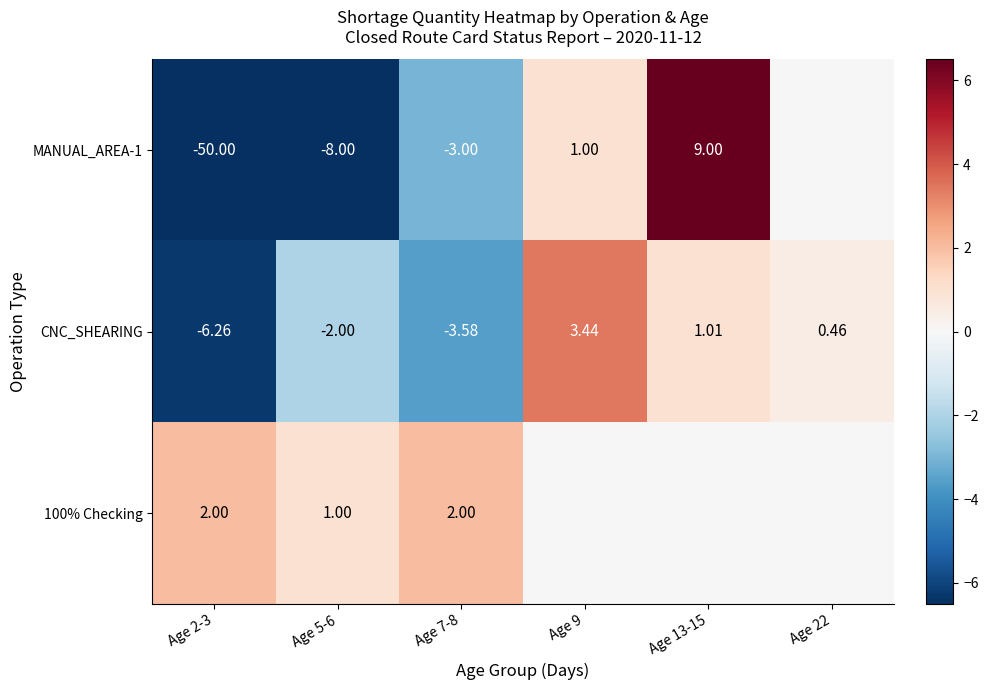

Which category has the highest value in the CNC_SHEARING series?

Age 9